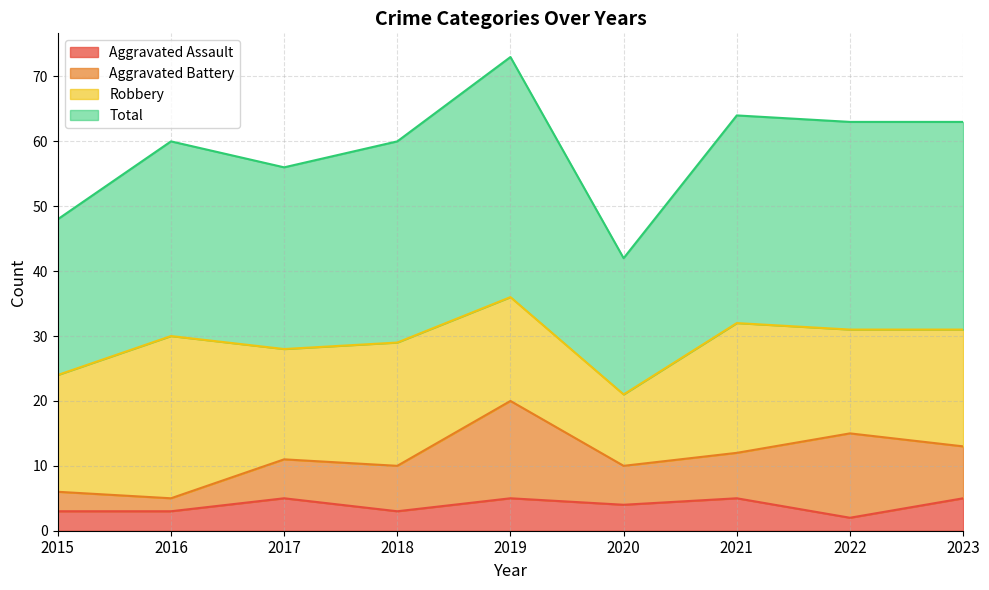

True or false: Total and Aggravated Assault cross at least once.

False